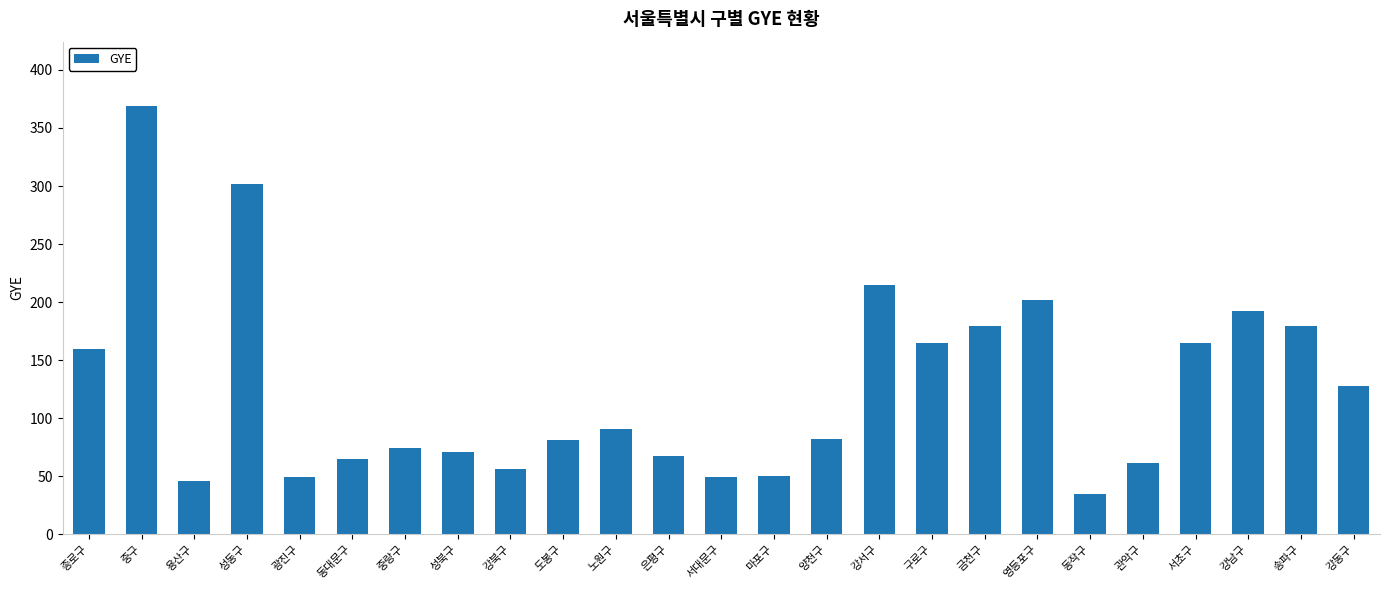

The value at 도봉구 is 50. True or false?

False